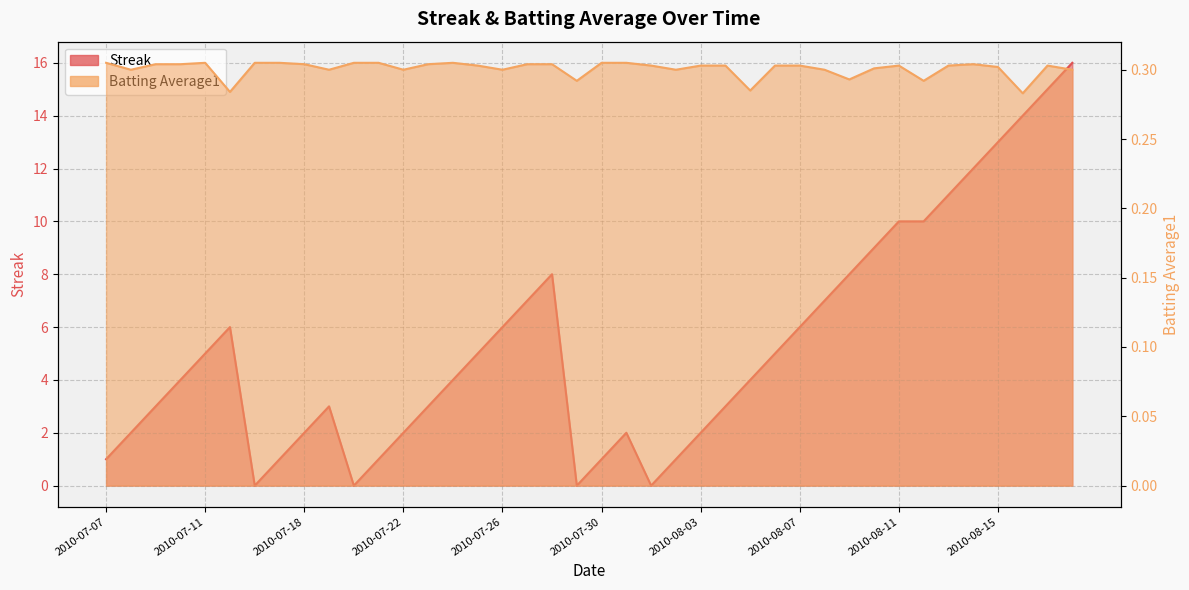

What is the approximate value of Streak at 2010-08-07?

6.0